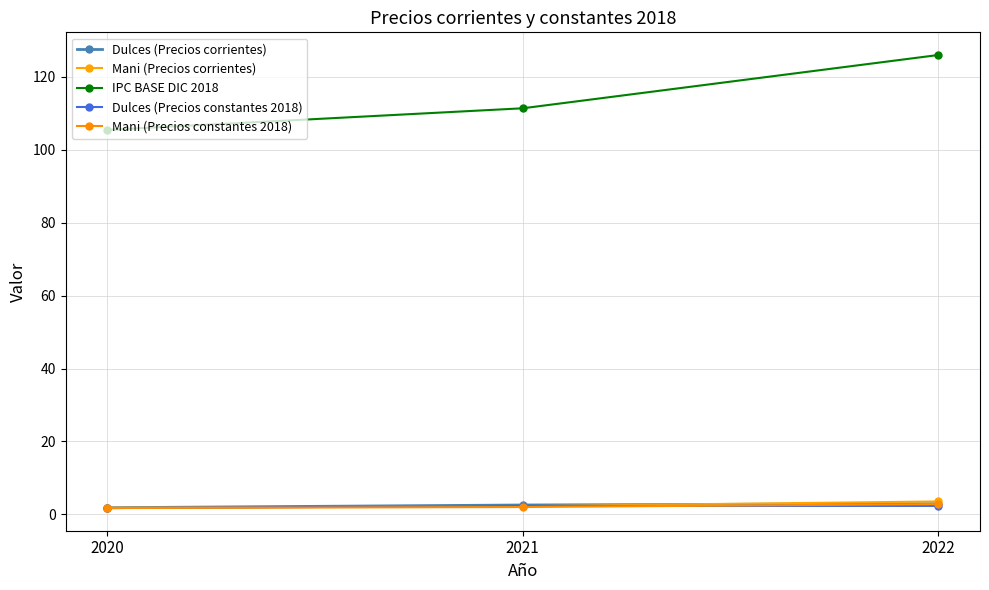

Rank the categories by Dulces (Precios corrientes) value from lowest to highest.

2020, 2021, 2022